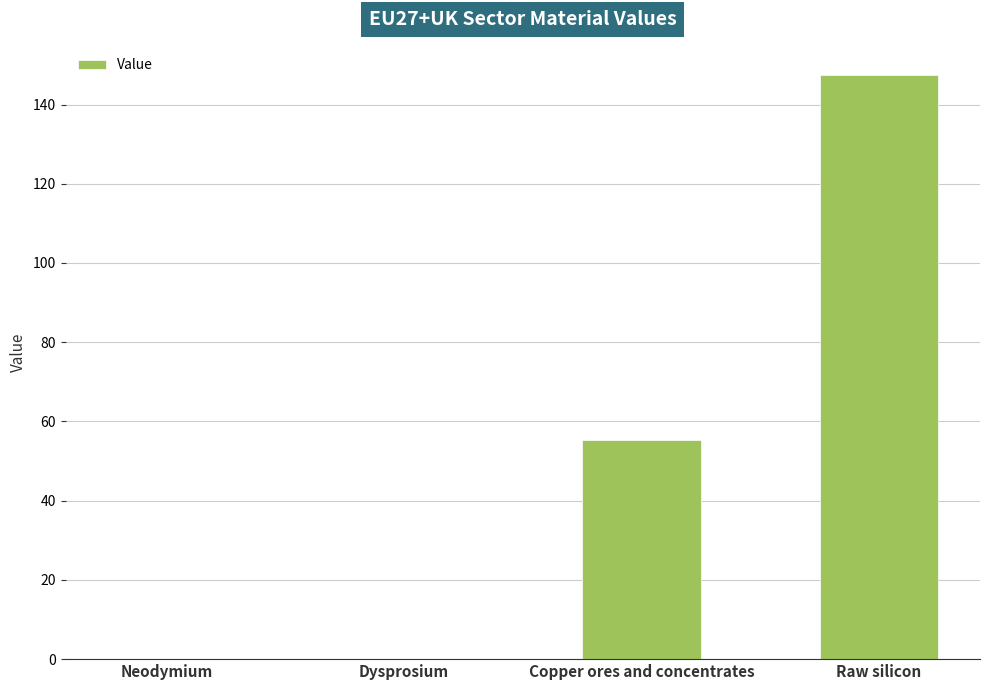

At which label is the value closest to 73?

Copper ores and concentrates